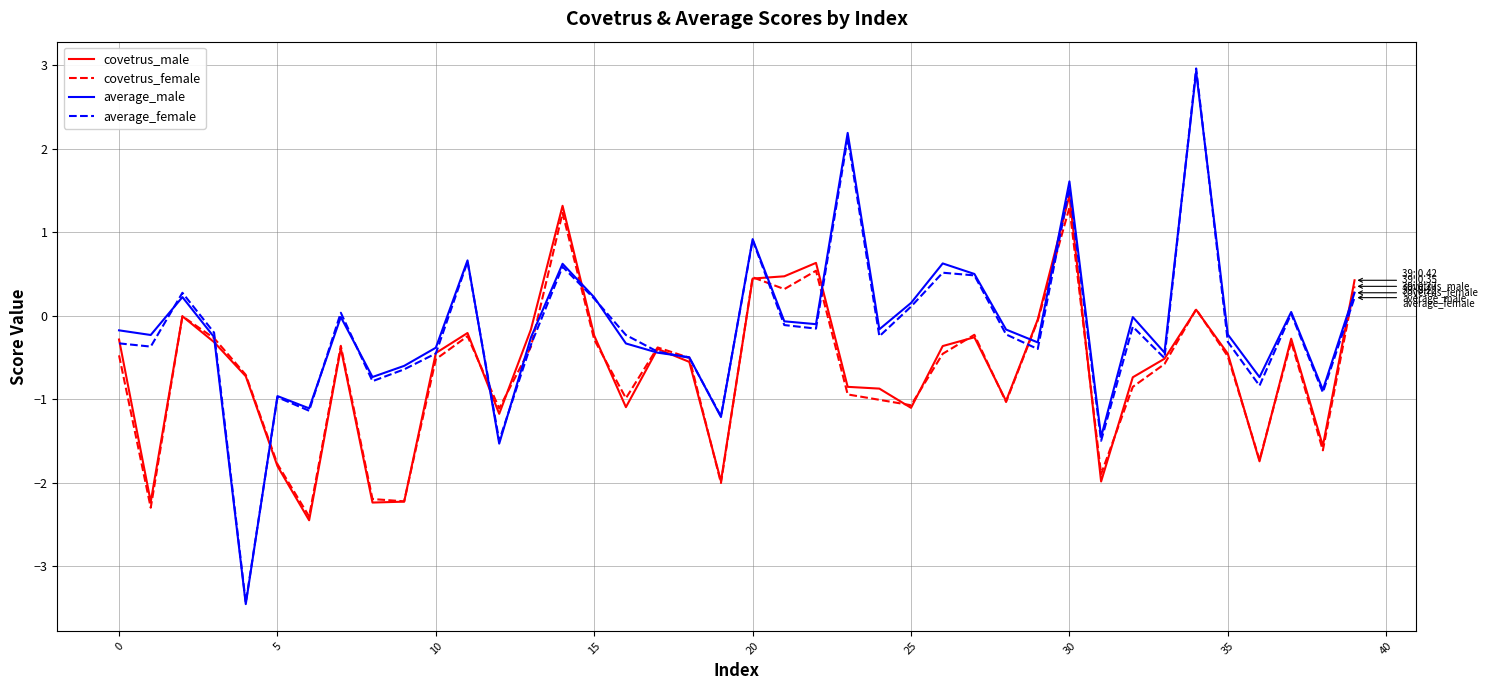

What is the minimum value shown in the chart?

-3.5